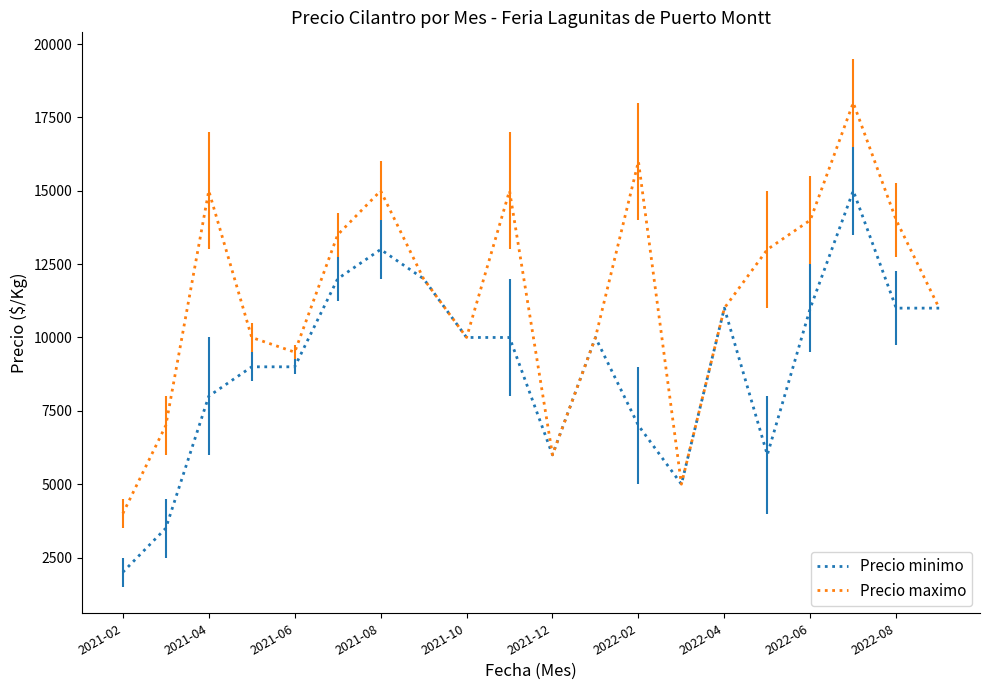

Reading right to left, transcribe all the data shown in this chart.

Precio minimo: 11000	11000	15000	11000	6000	11000	5000	7000	10000	6000	10000	10000	12000	13000	12000	9000	9000	8000	3500	2000
Precio maximo: 11000	14000	18000	14000	13000	11000	5000	16000	10000	6000	15000	10000	12000	15000	13500	9500	10000	15000	7000	4000